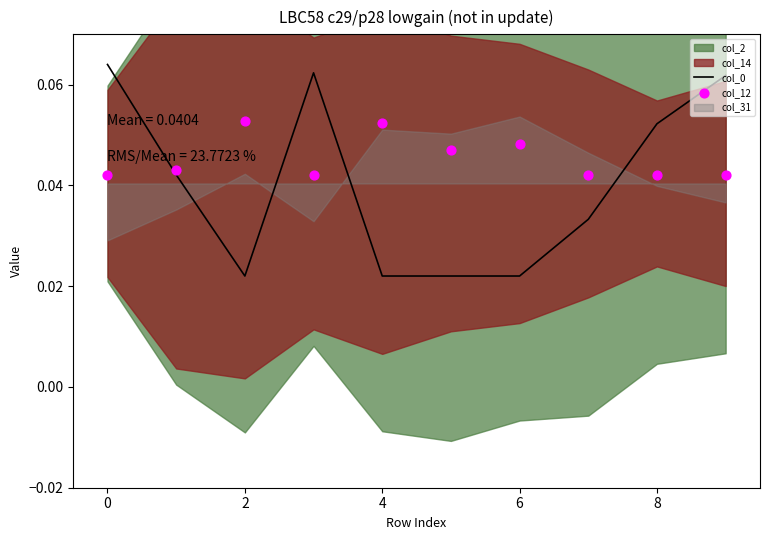

Which series reaches the maximum Y coordinate?

col_0